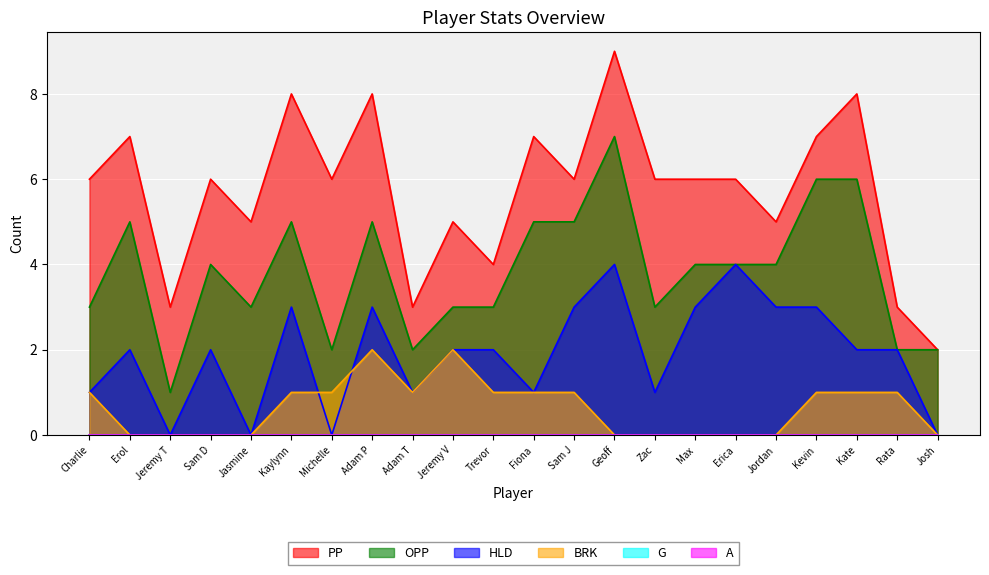

What is the average value of the BRK series?

1